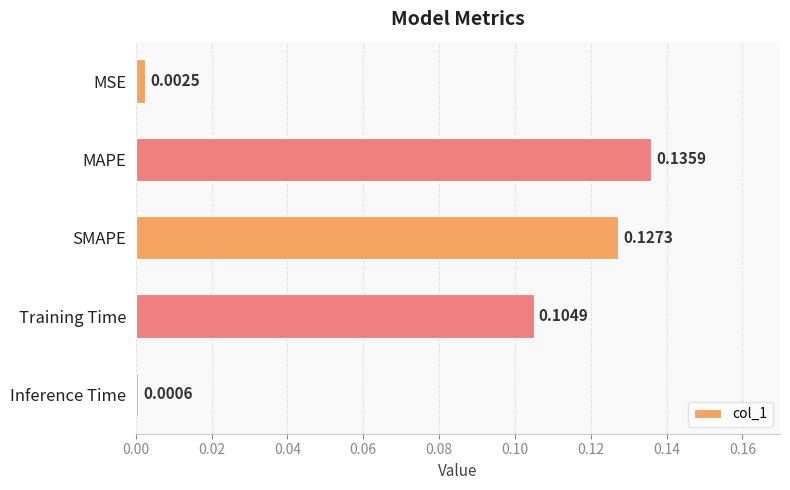

What is the label of the 4th bar from the bottom?

MAPE